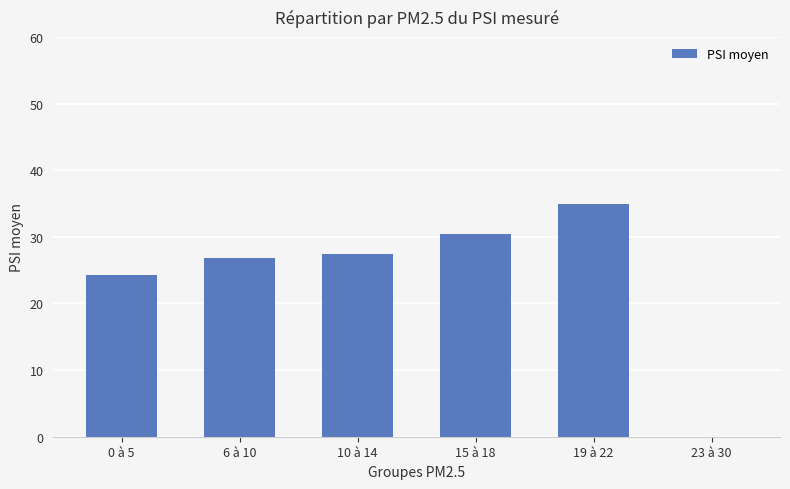

What is the sum of all values?

144.0